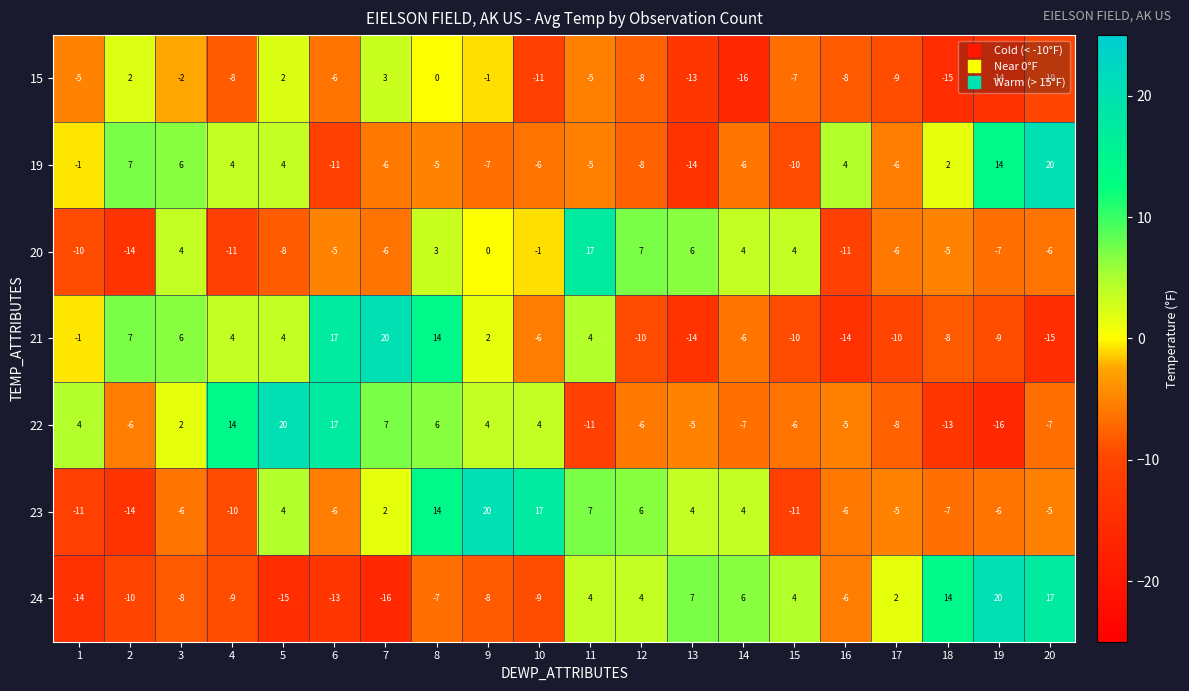

What is the minimum value for 19?

-14